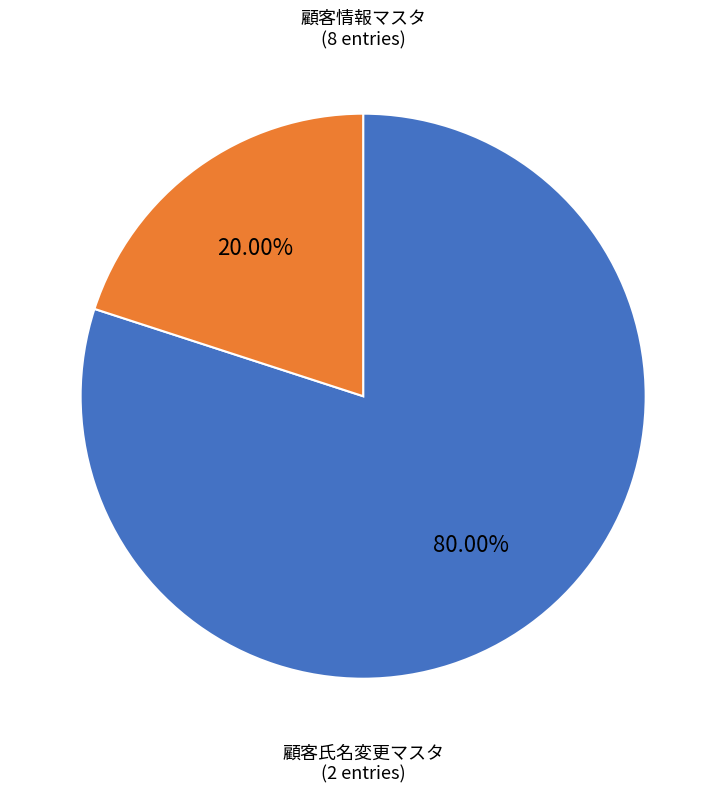

Is there any slice that represents more than half of the pie?

Yes